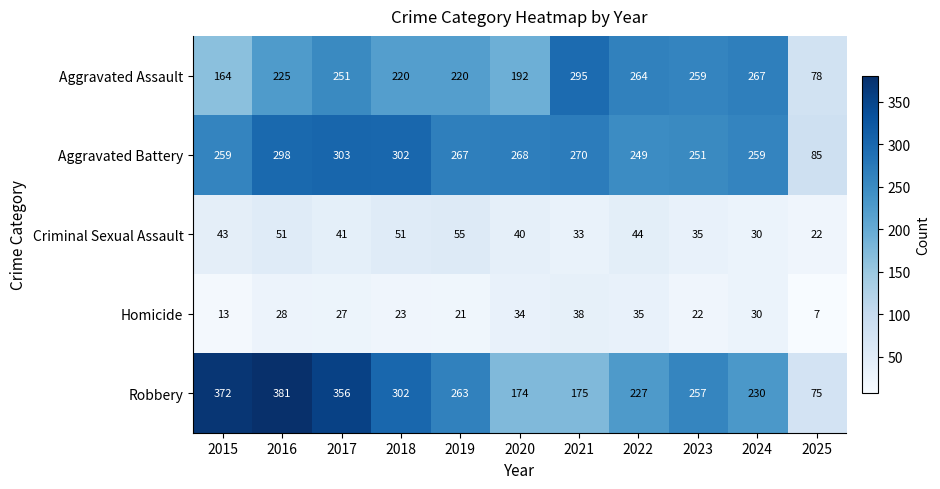

Which series has the widest spread of values?

Robbery